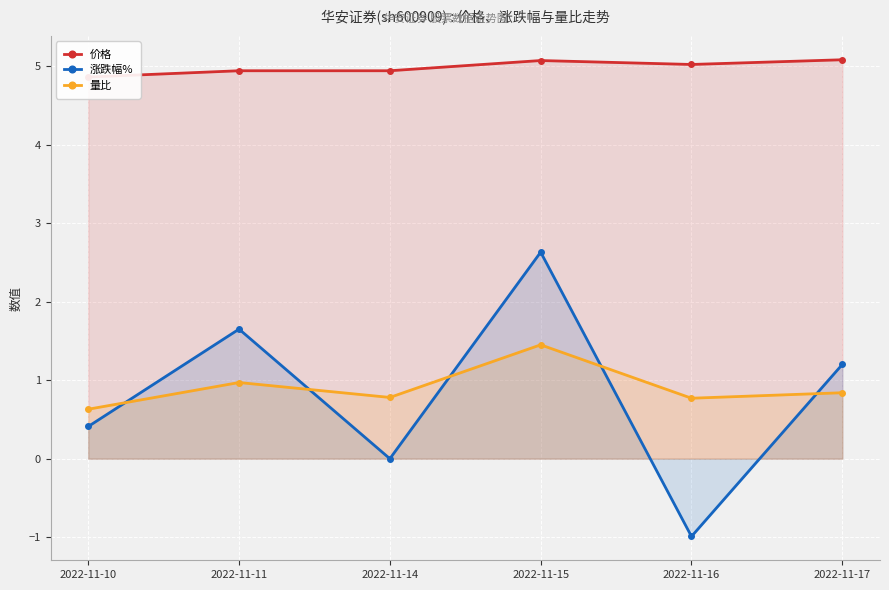

What is the difference between the 量比 values at 2022-11-15 and 2022-11-10?

0.8